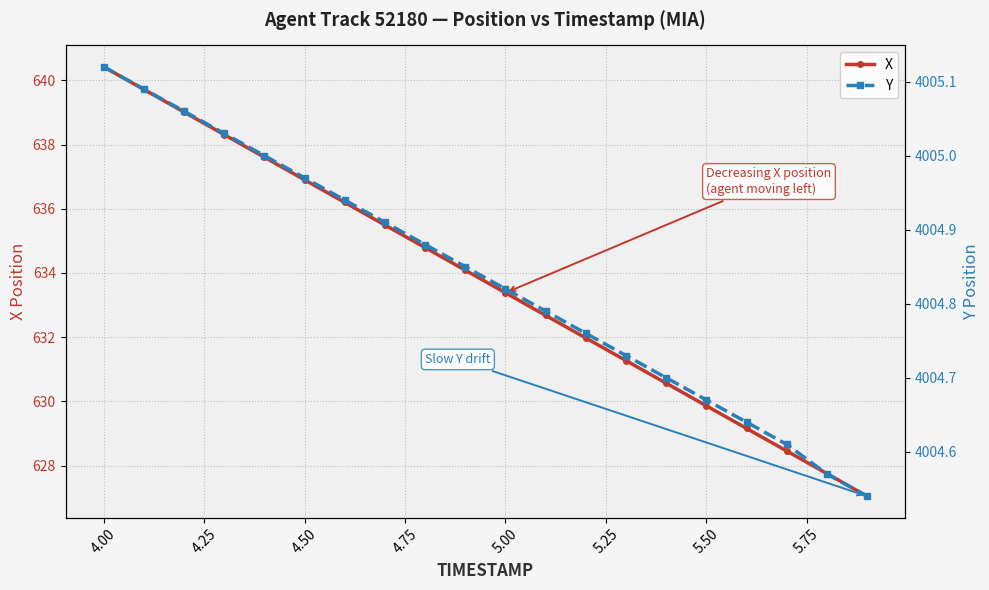

Is this an area chart (filled region under the line)?

No